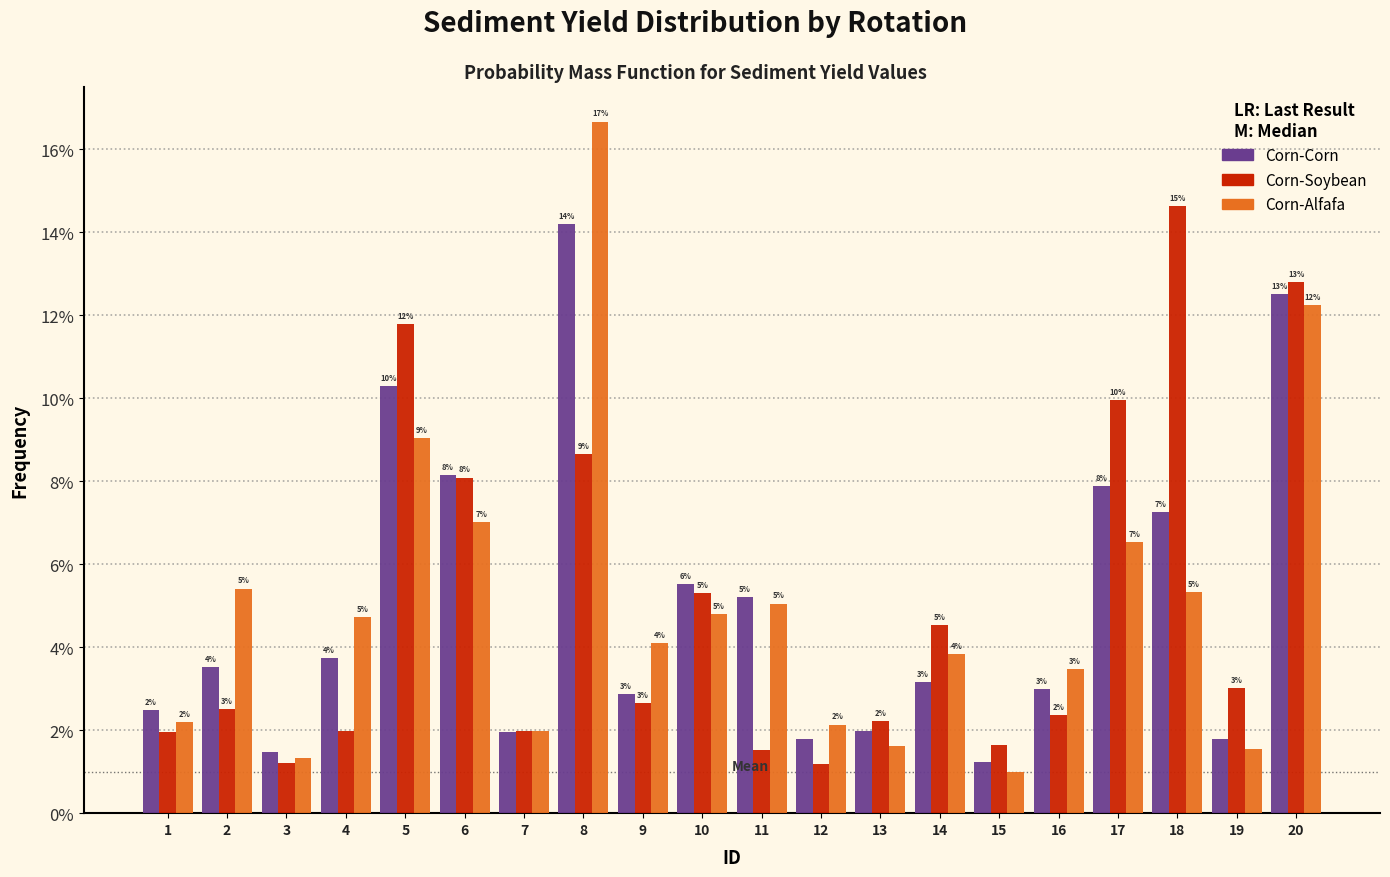

What is the smallest value displayed?

1.0